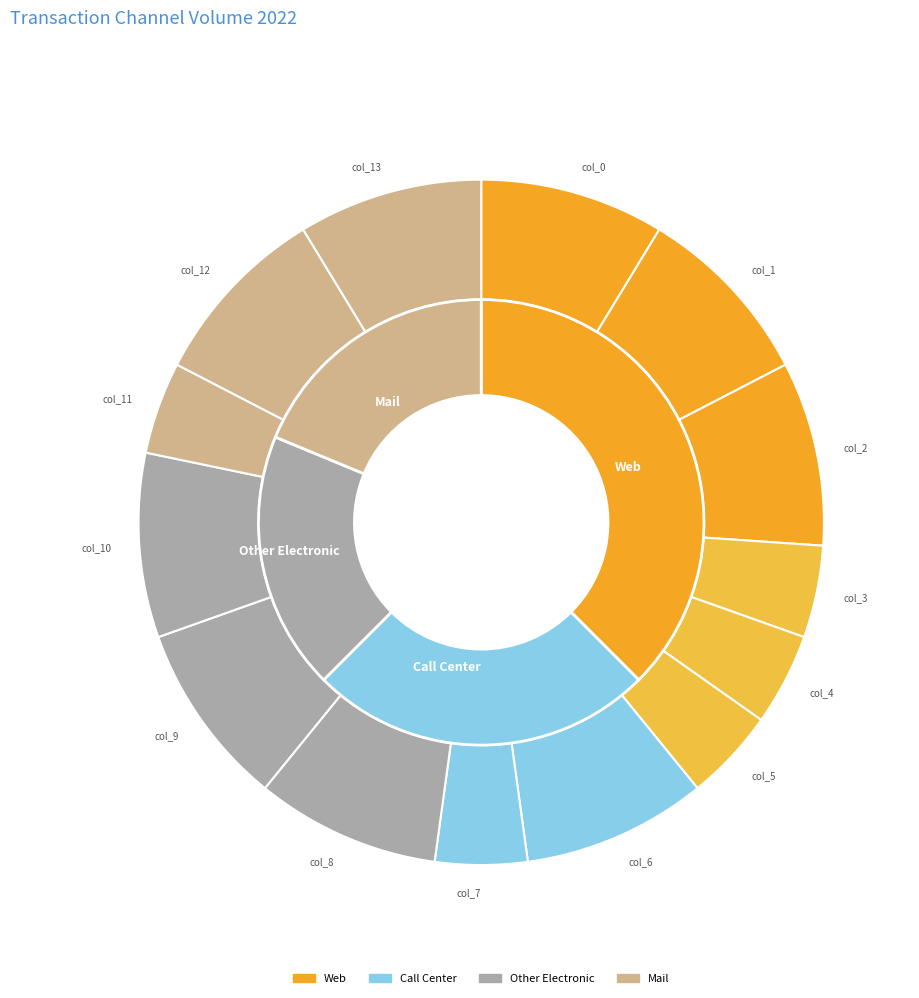

To the nearest percent, what portion does col_4 represent?

4%